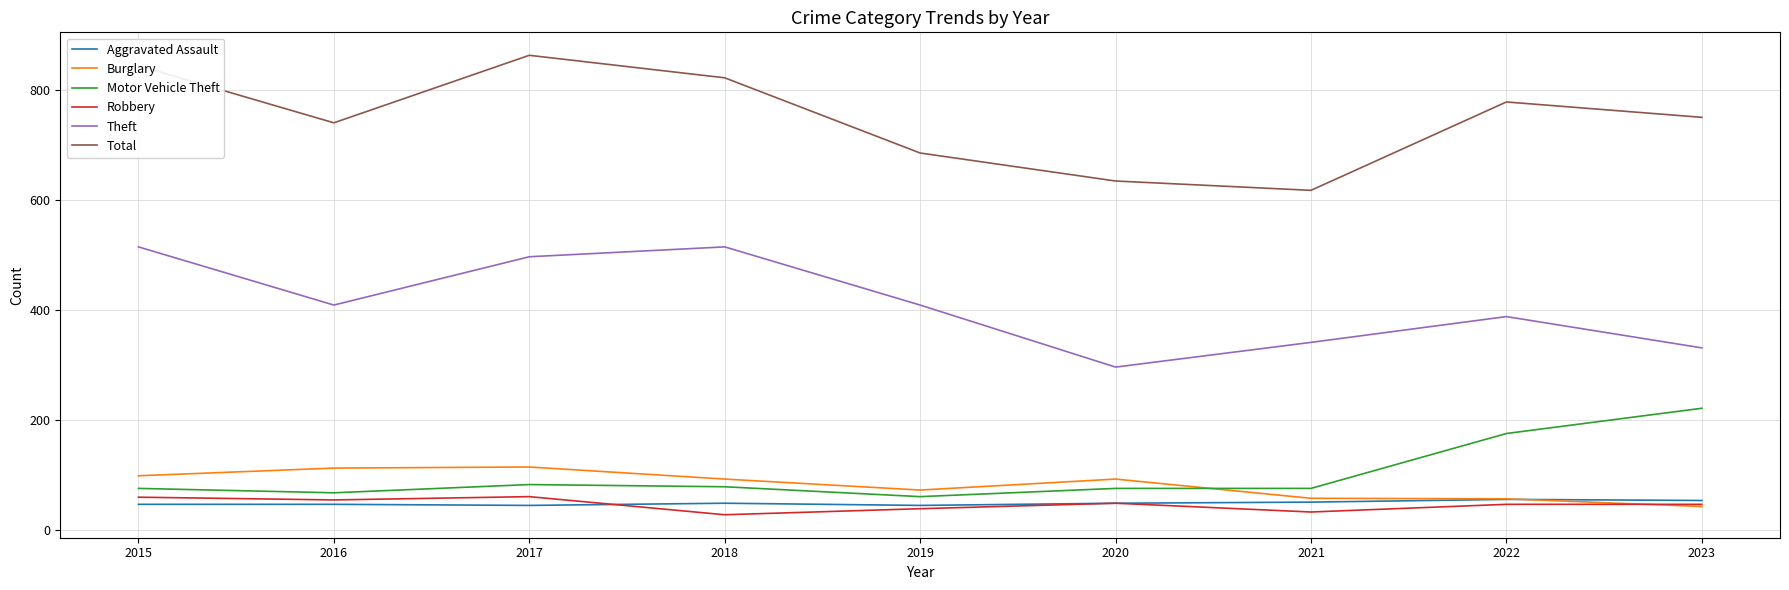

Is it true that Burglary equals 92 at 2018?

True